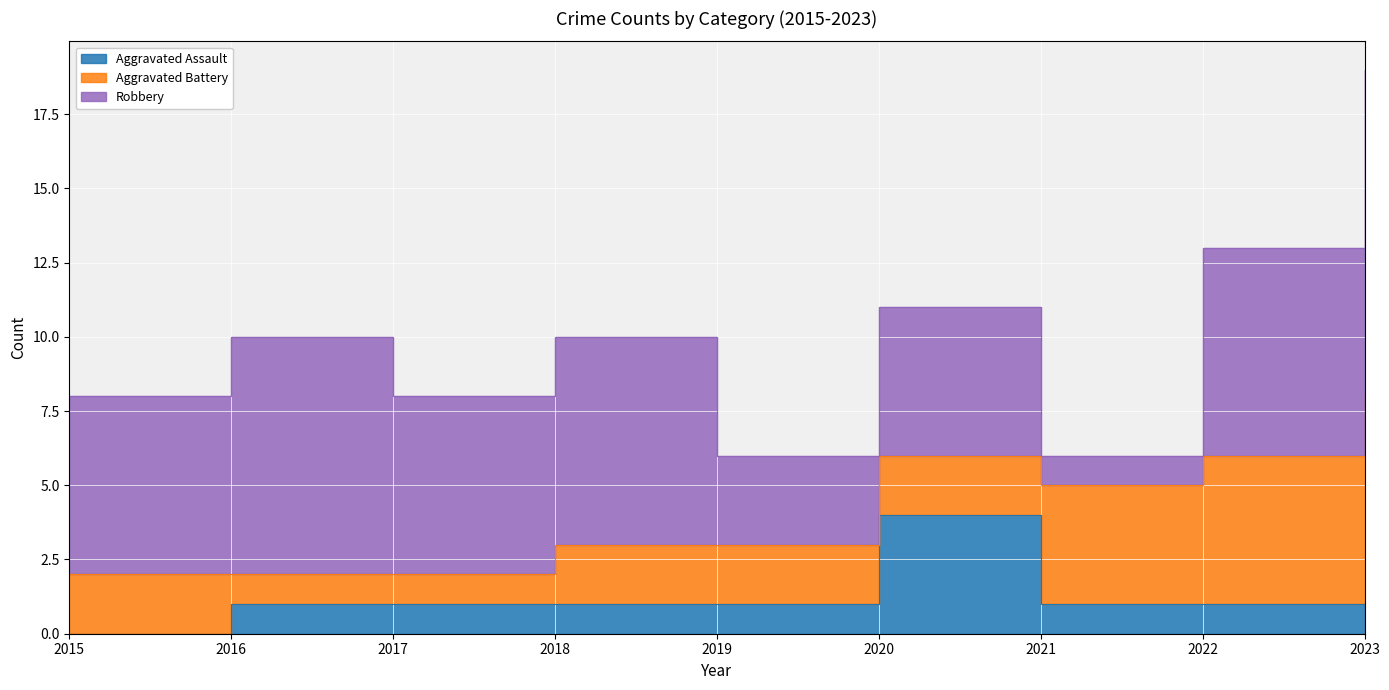

True or false: Robbery and Aggravated Assault cross at least once.

False